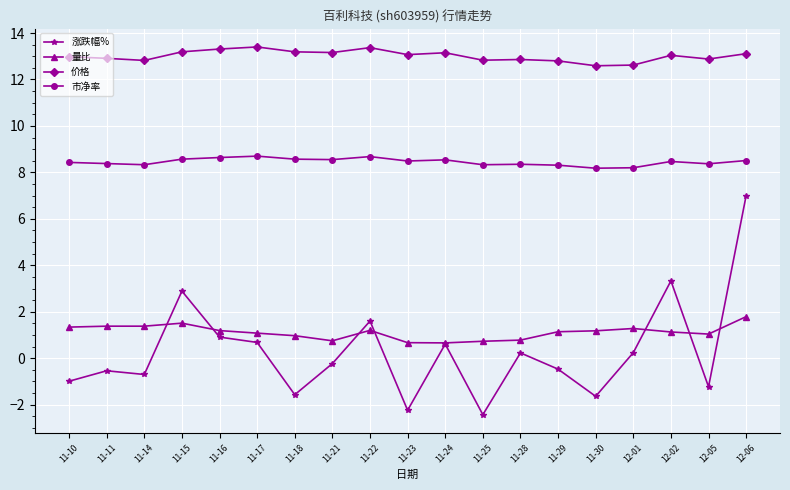

The value of 市净率 at 12-02 is 8.5. True or false?

True